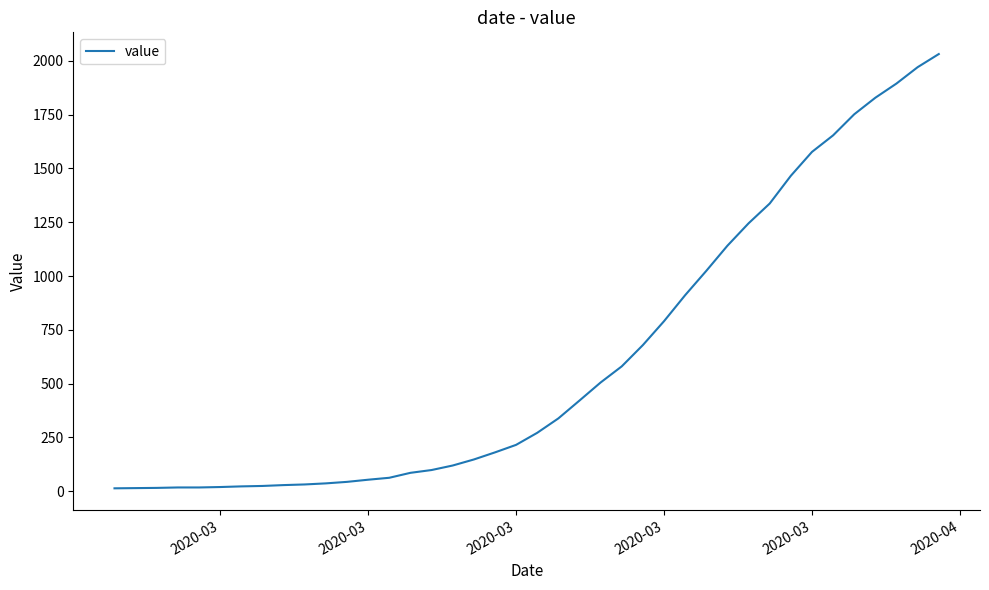

What is the difference between the maximum and second lowest values?

2018